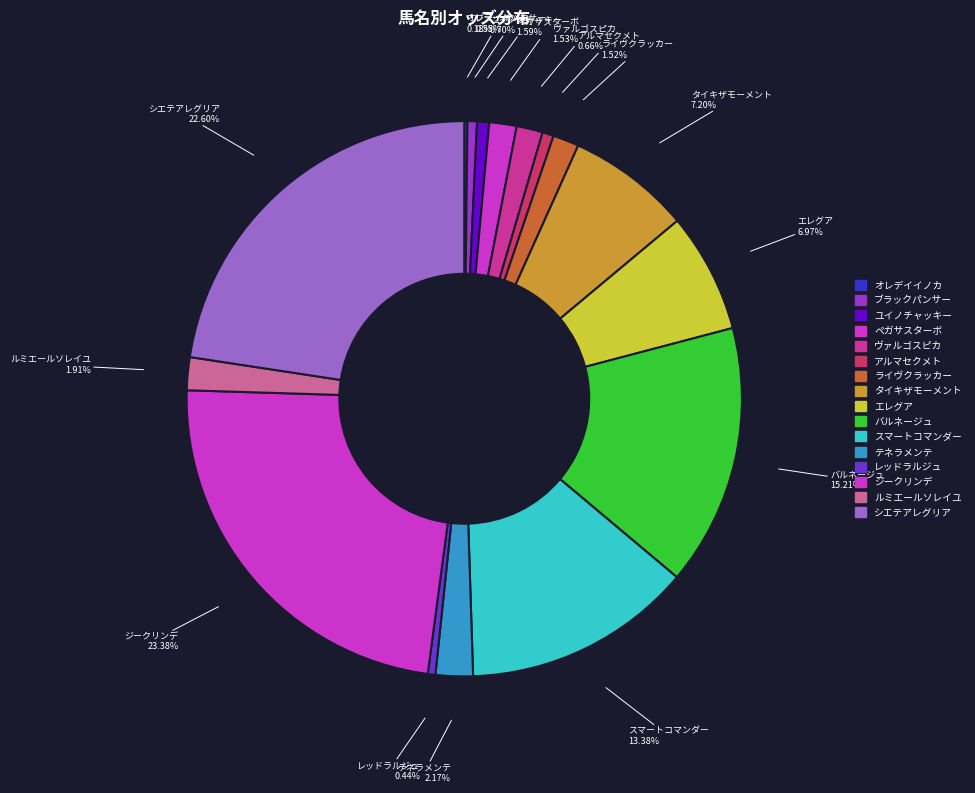

Which category has the biggest portion of the pie?

ジークリンデ